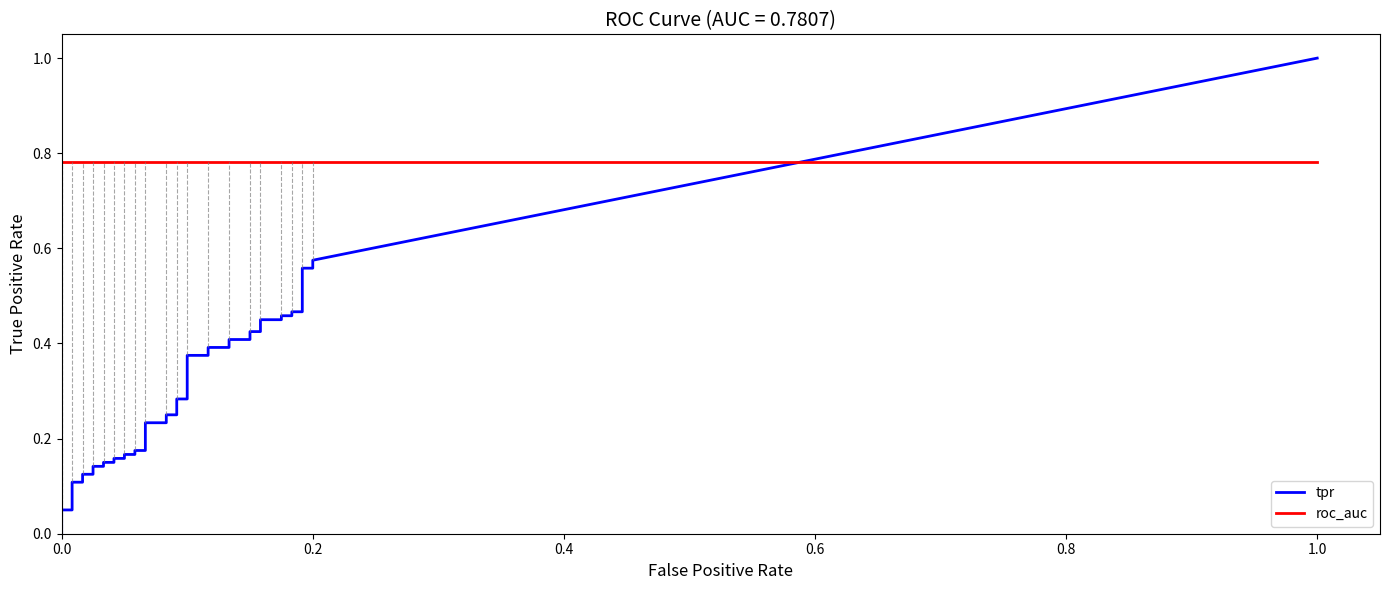

The fpr series shows 0.1 at 13. True or false?

False